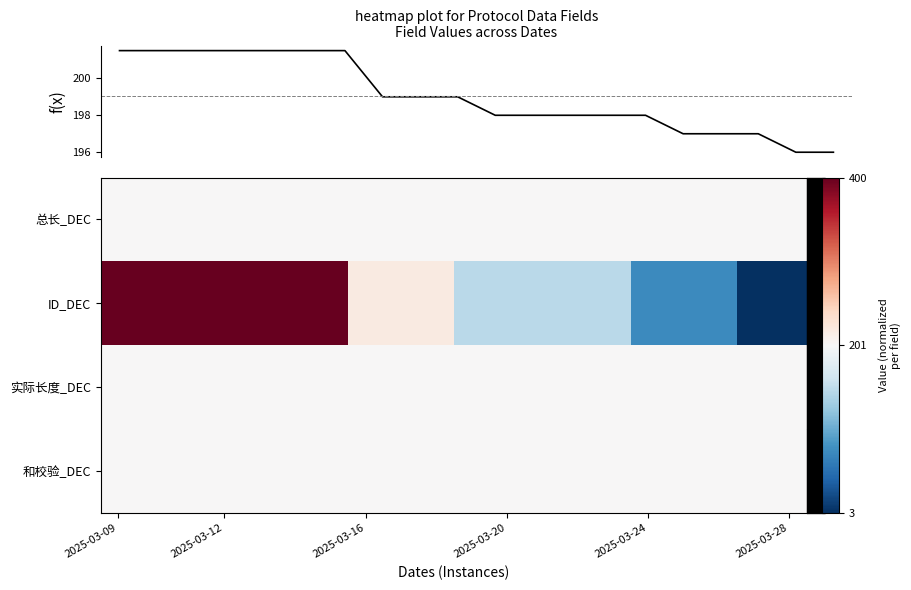

What is the difference between the maximum and minimum values in the f(x) series?

5.5